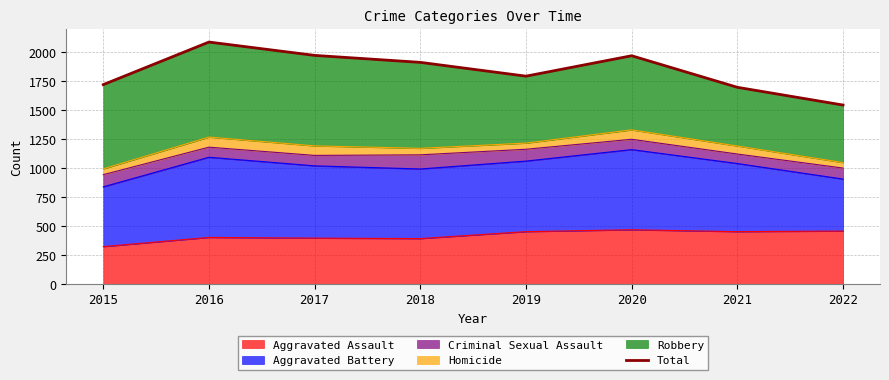

What is the value of the 1st point from the left?

1719